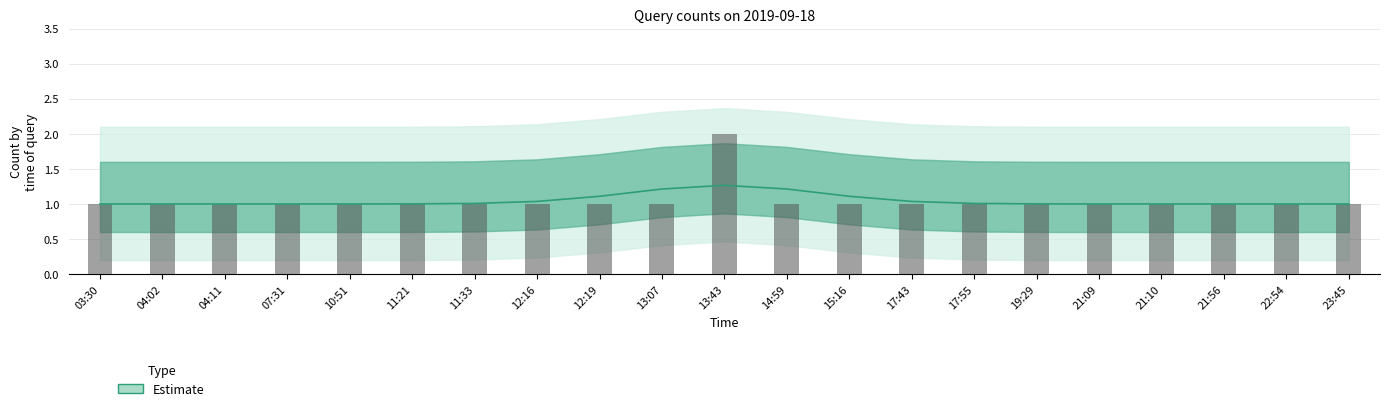

Does the chart contain stacked bars?

No